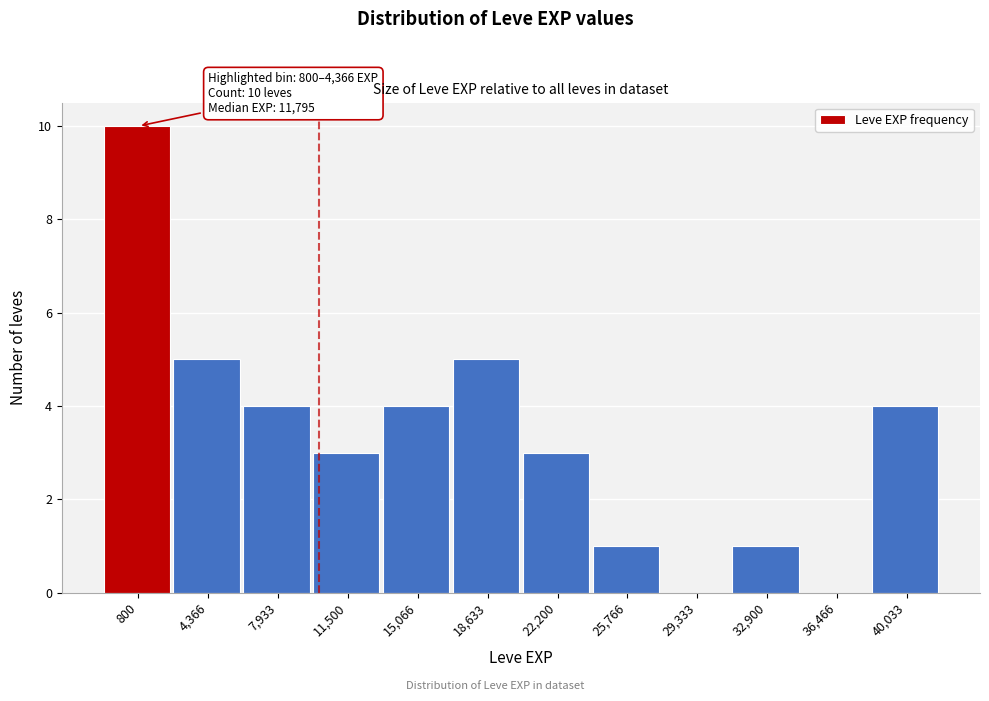

Reading right to left, extract all data points from this chart.

40,033=4	36,466=0	32,900=1	29,333=0	25,766=1	22,200=3	18,633=5	15,066=4	11,500=3	7,933=4	4,366=5	800=10